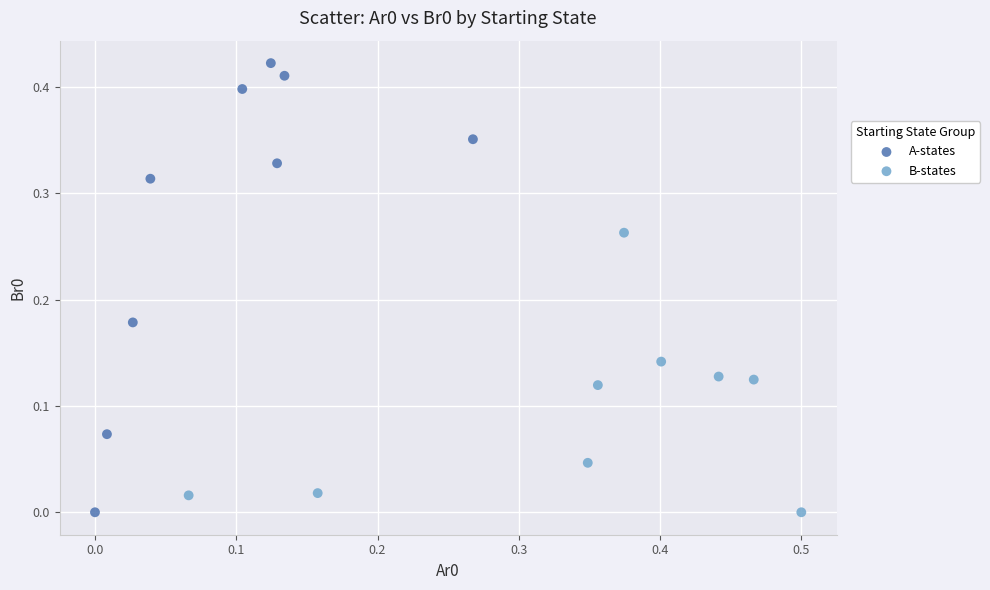

What are all the series names shown in the legend?

A-states, B-states